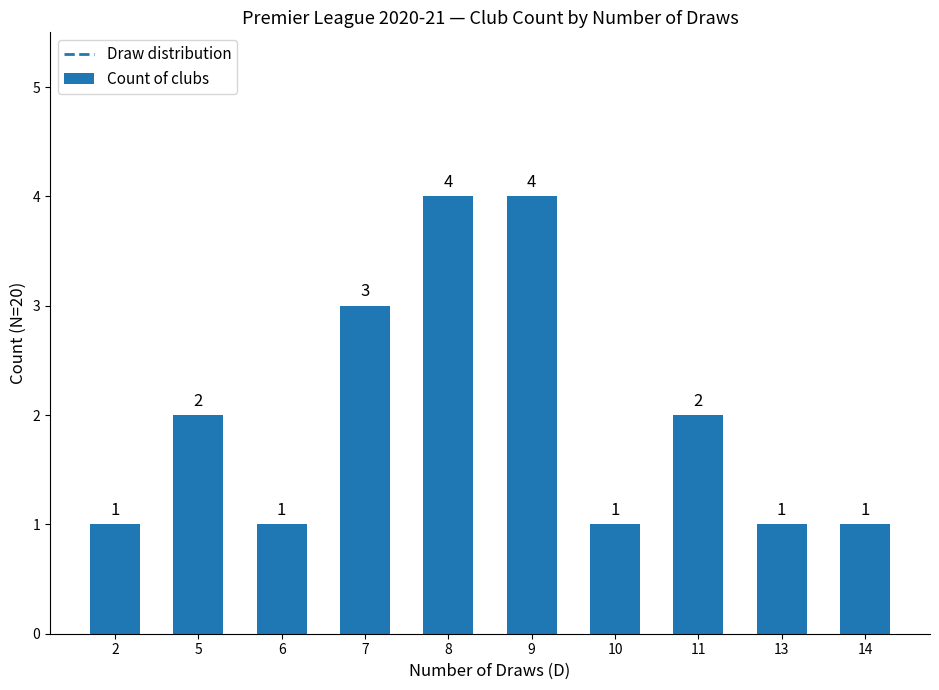

Reading left to right, transcribe all the data shown in this chart.

1	2	1	3	4	4	1	2	1	1